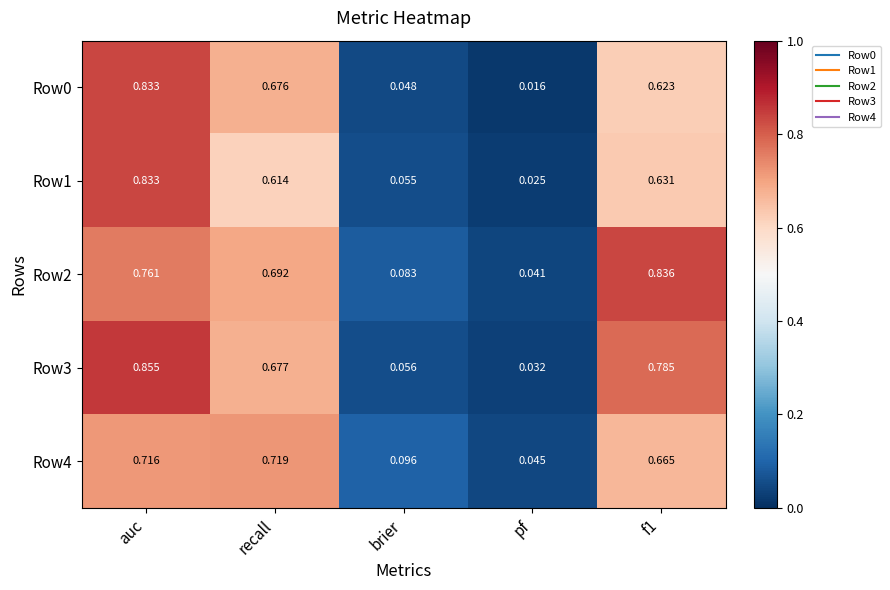

Is the value of Row2 at f1 greater than the value of Row3 at f1?

Yes